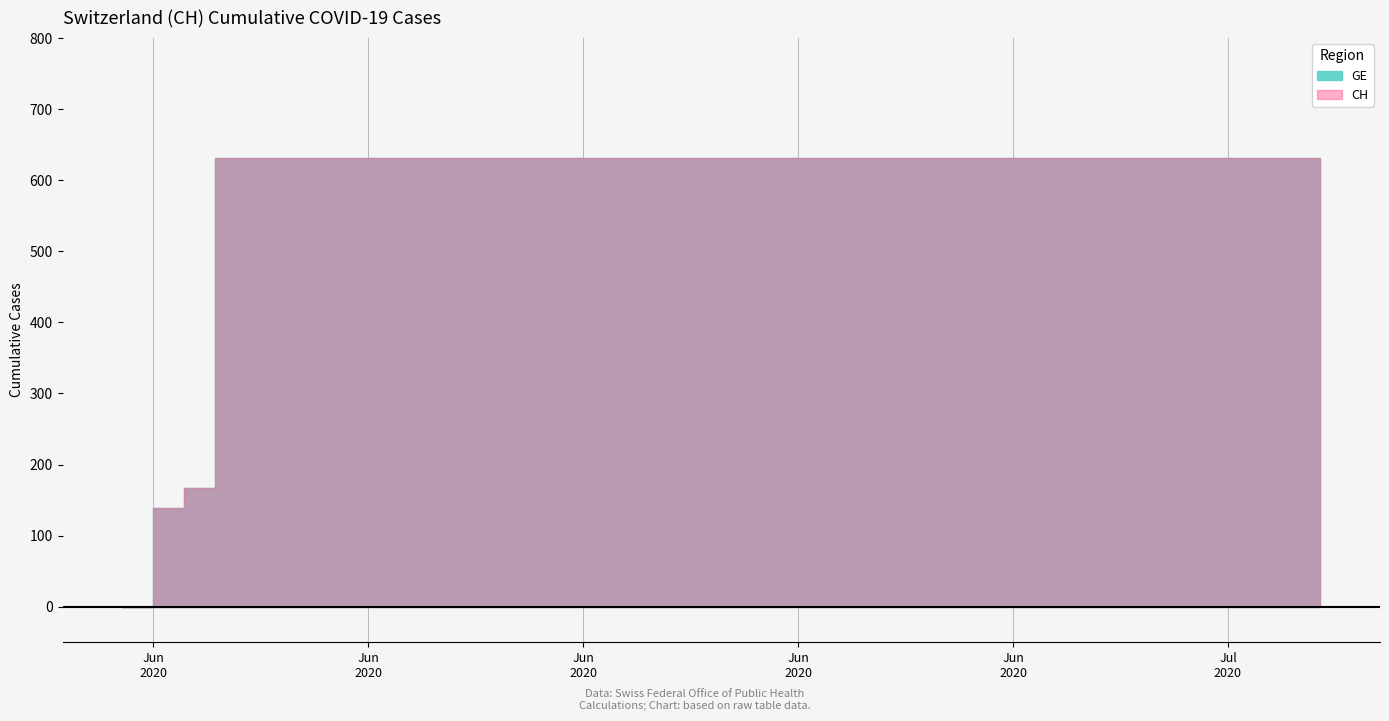

What is the difference between the second highest and second lowest values in the CH series?

492